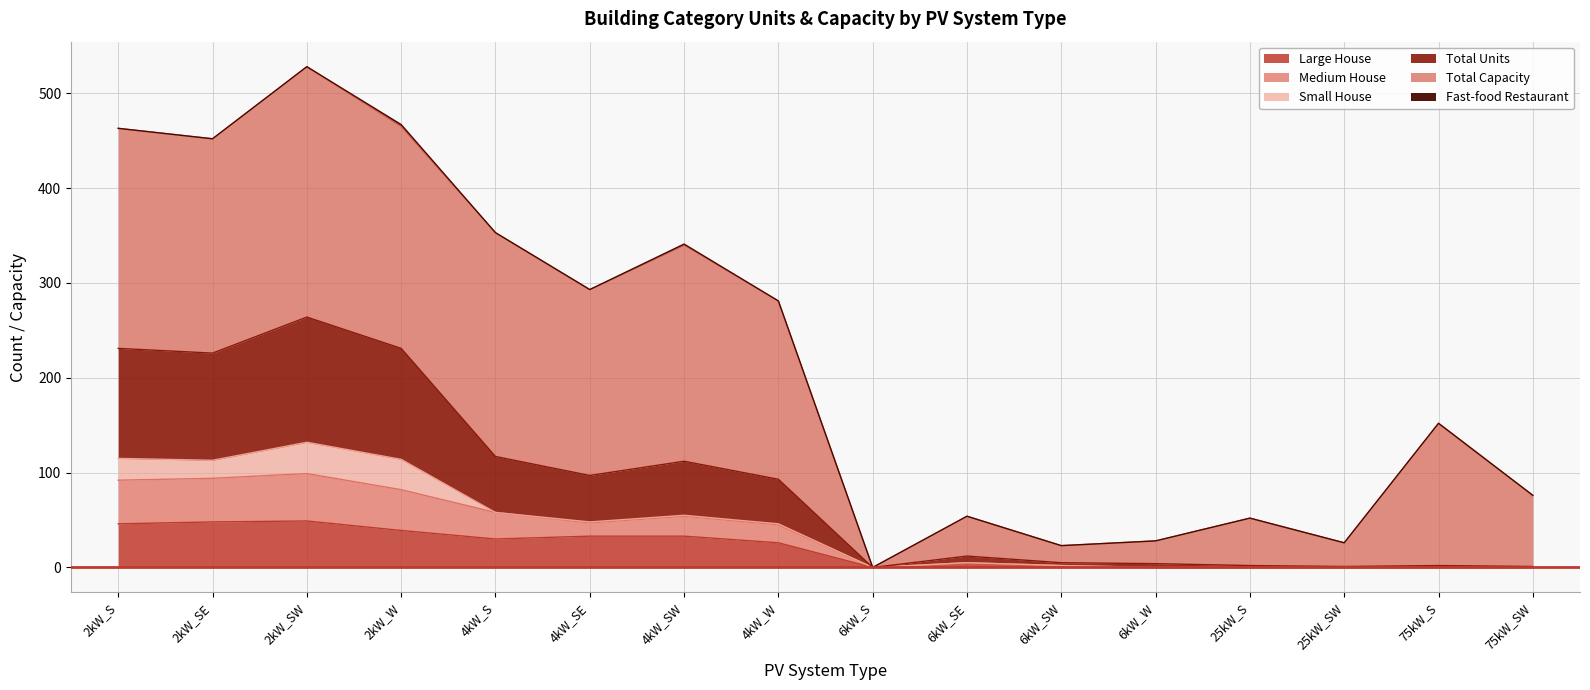

True or false: Large House has a value of -20 at 25kW_S.

False